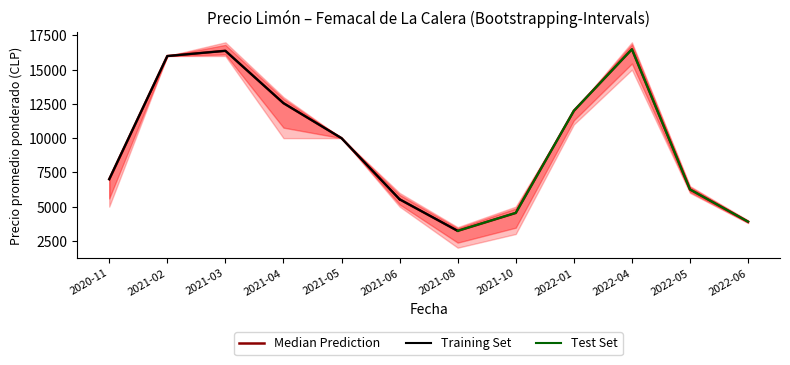

What is the maximum value shown in the chart?

17000